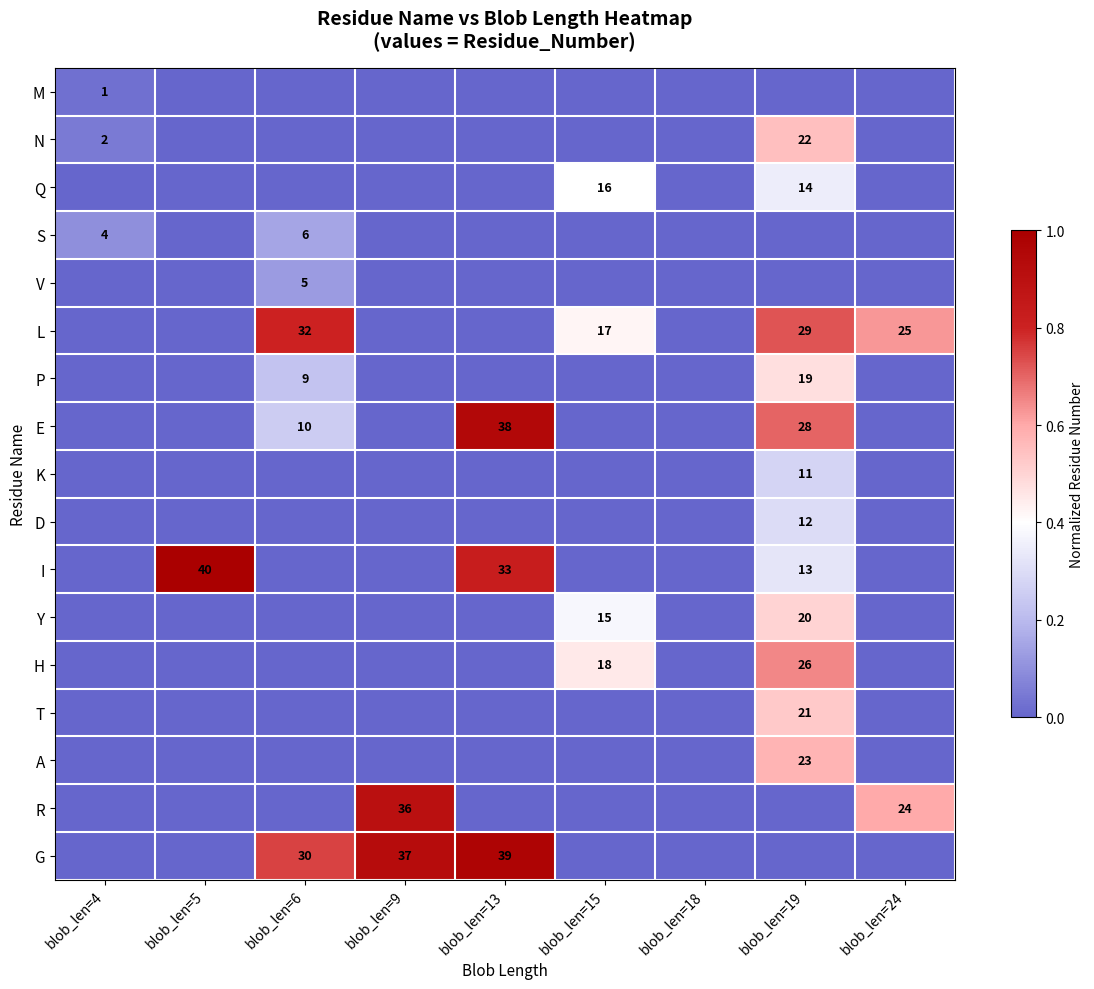

The H series shows 24 at blob_len=15. True or false?

False